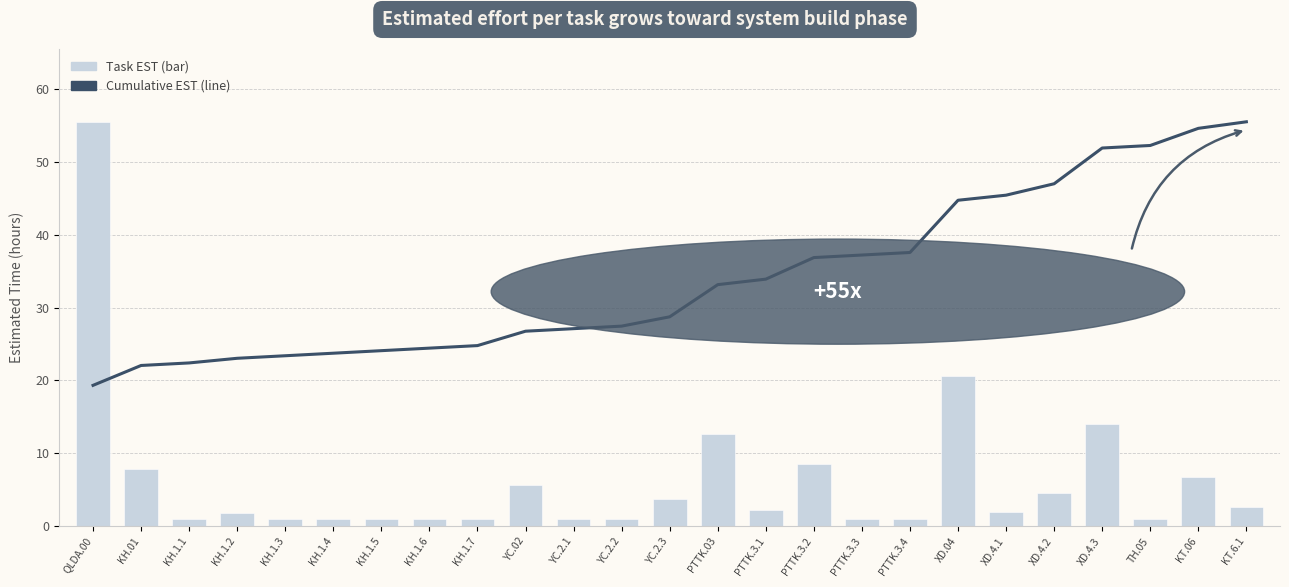

What is the value of the Task EST (bar) bar at the 4th from the left?

1.8